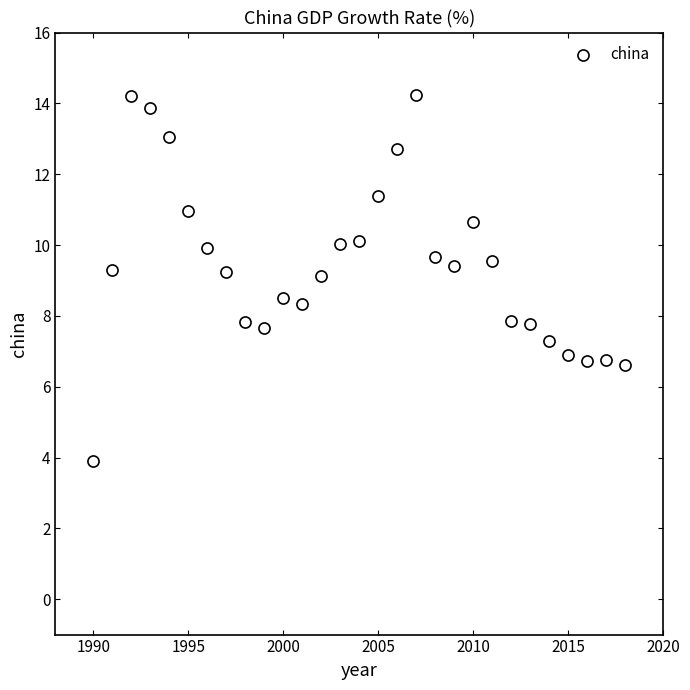

What is the range of Y values (max minus min)?

10.3